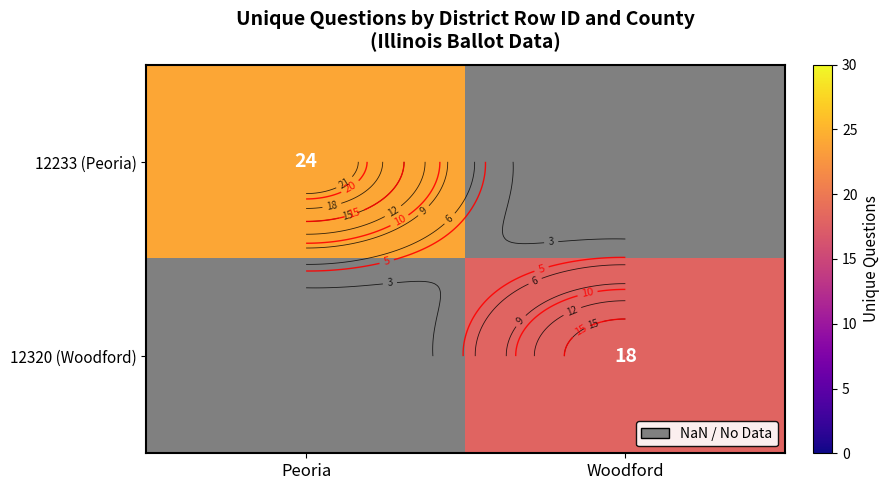

What is the maximum value shown in the chart?

24